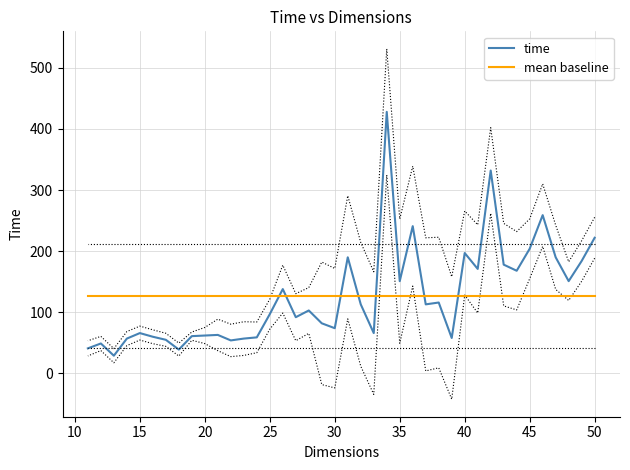

What is the sum of all mean baseline values?

5070.0